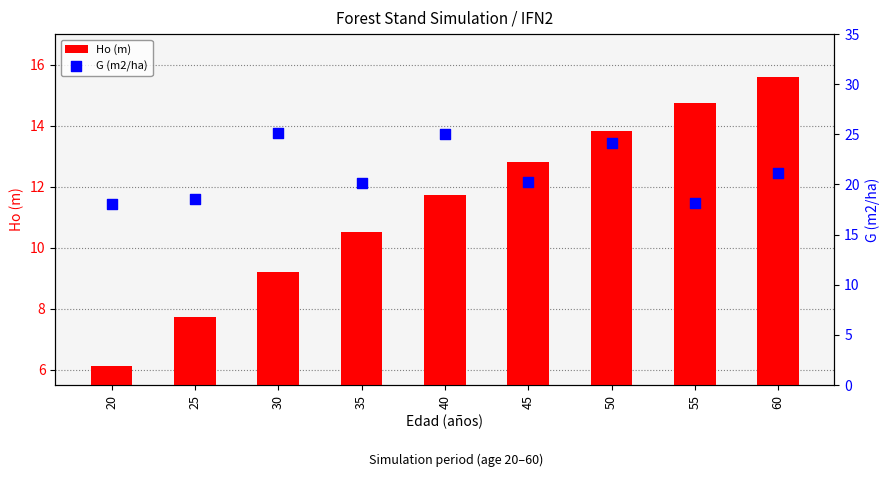

Which series reaches the minimum Y coordinate?

Ho (m)